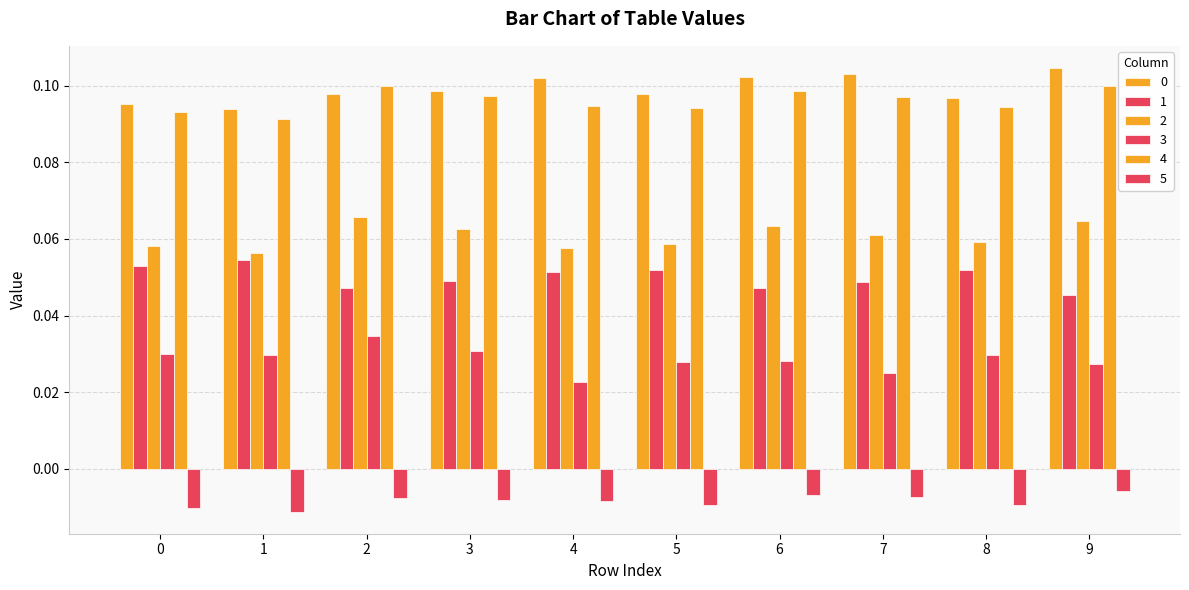

Count the number of data series in this chart.

6